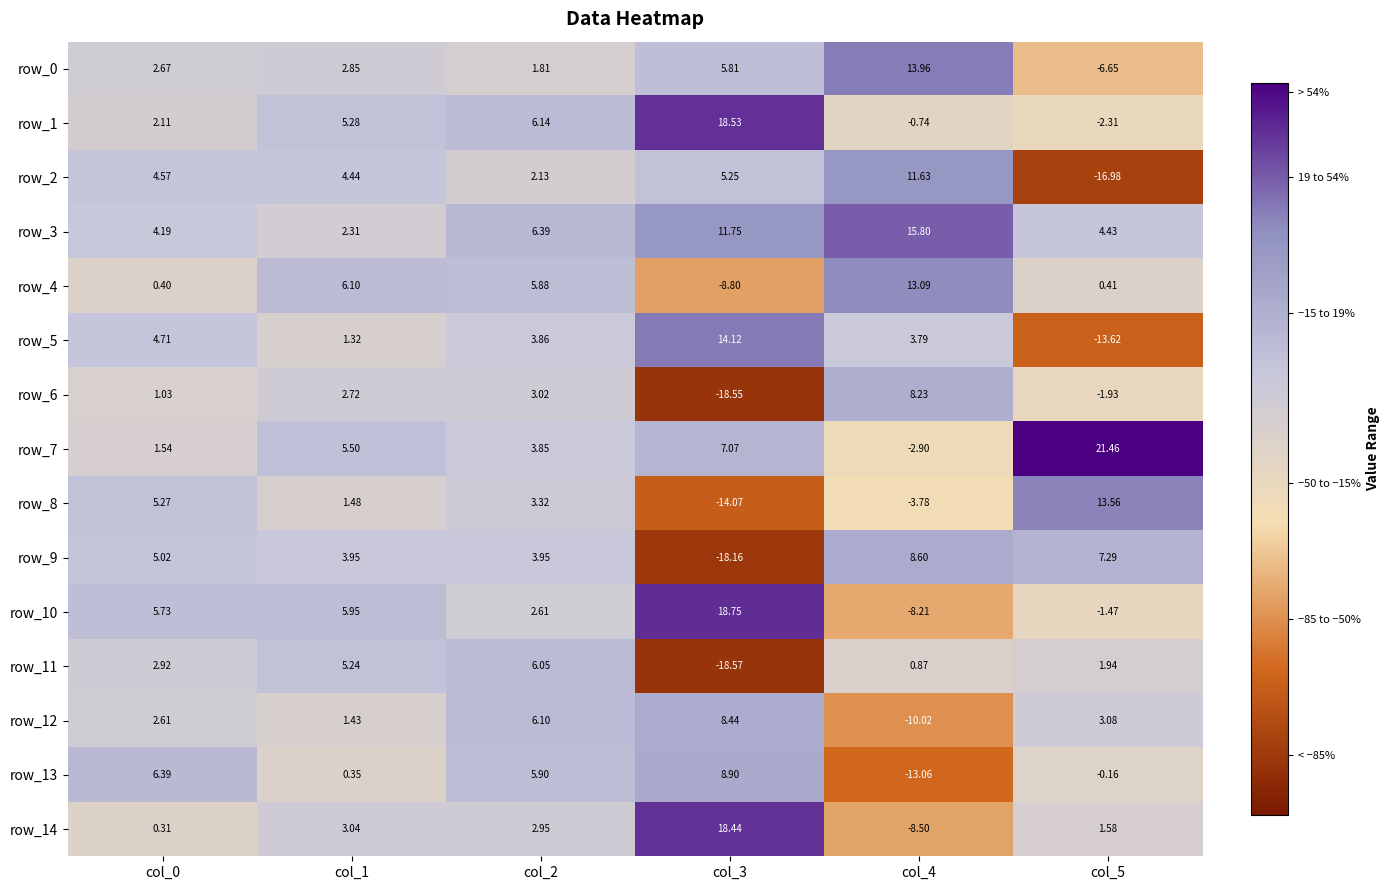

True or false: row_9 has a value of 8.6 at col_4.

True